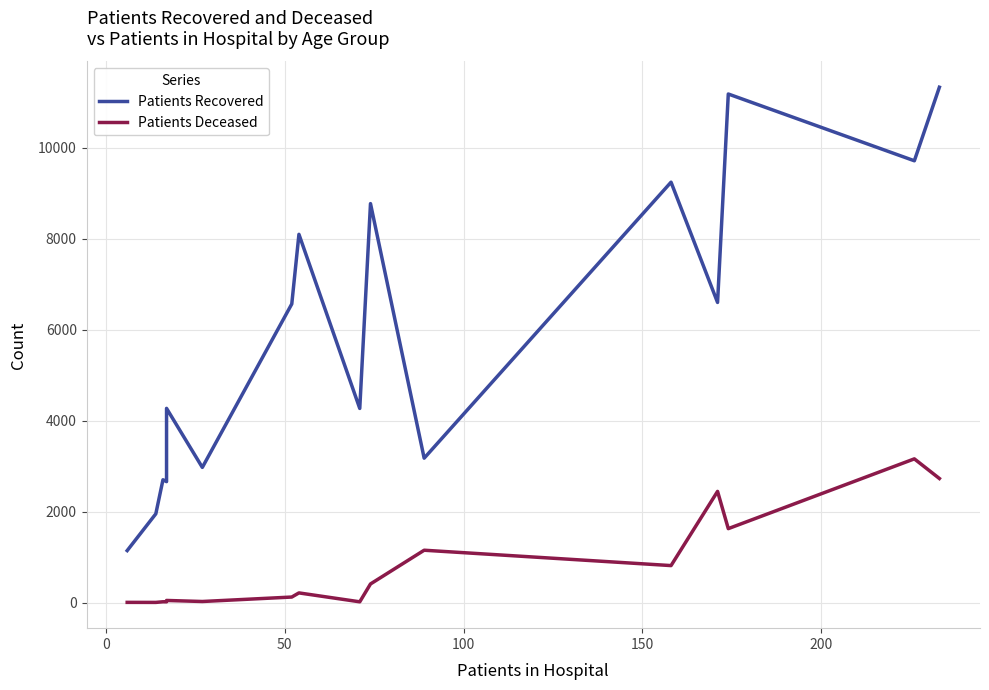

How many interior local peaks does the Patients Deceased series have?

6